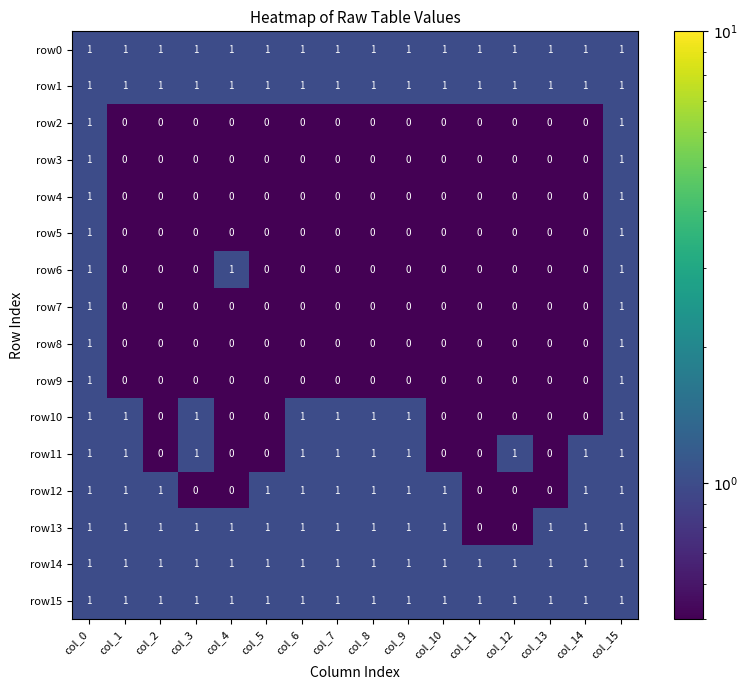

What is the sum of all row14 values?

16